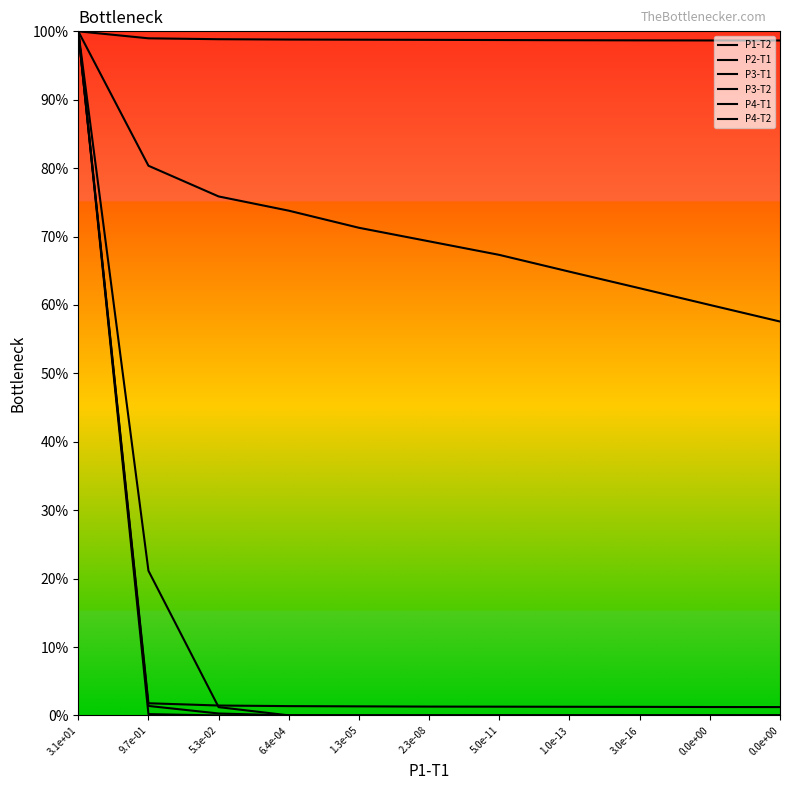

Does the chart display data point markers on the line(s)?

No